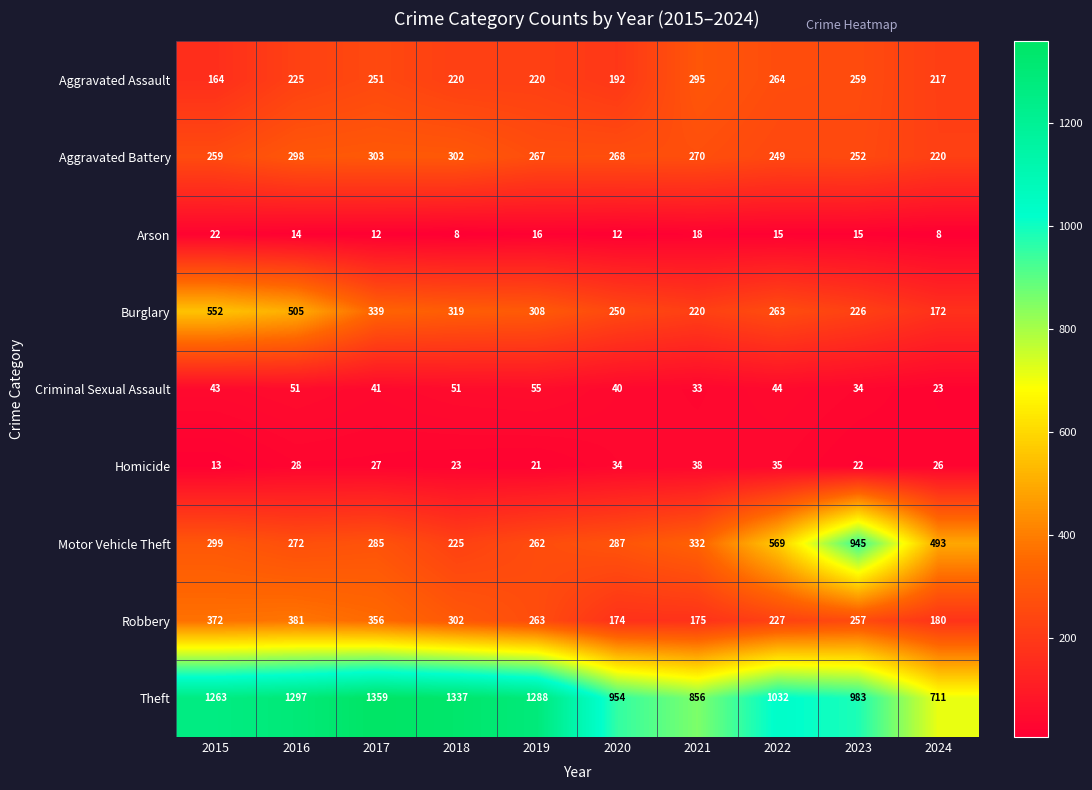

At 2024, list the series in order from largest to smallest.

Theft, Motor Vehicle Theft, Aggravated Battery, Aggravated Assault, Robbery, Burglary, Homicide, Criminal Sexual Assault, Arson